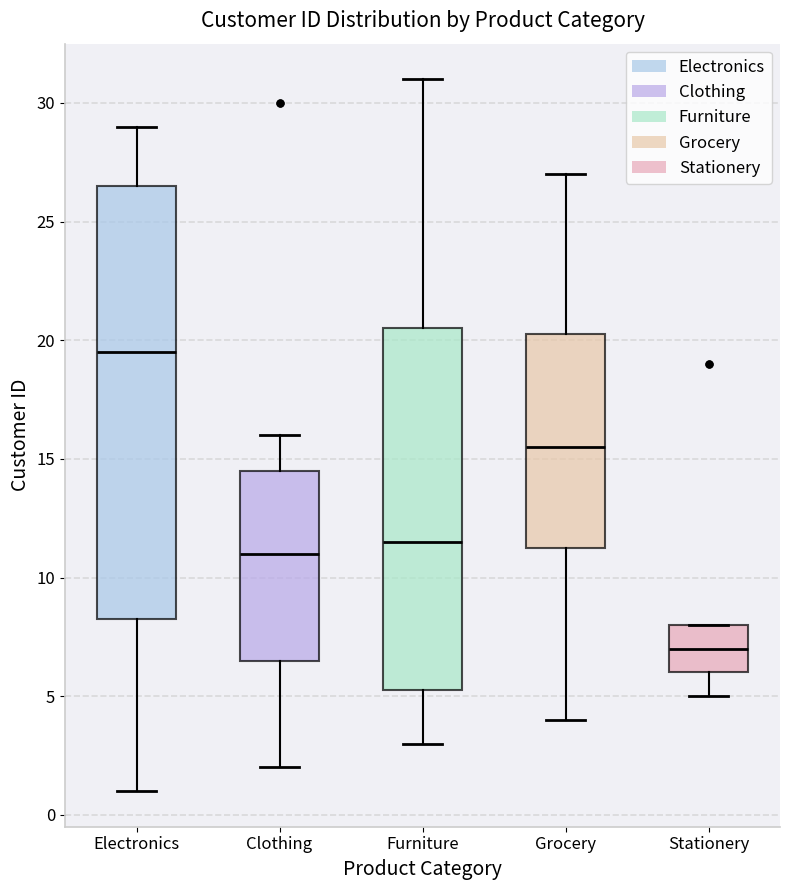

Which box has the lowest median line?

Stationery